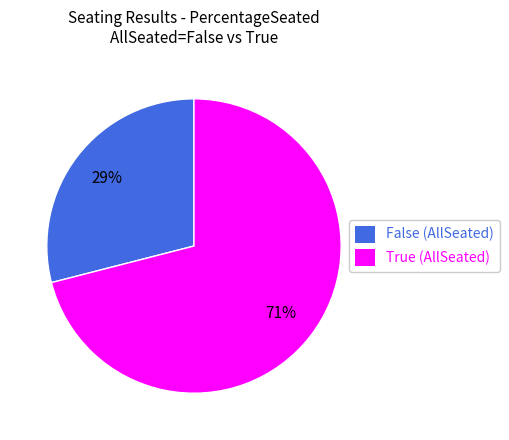

Is there a majority slice in this chart?

Yes